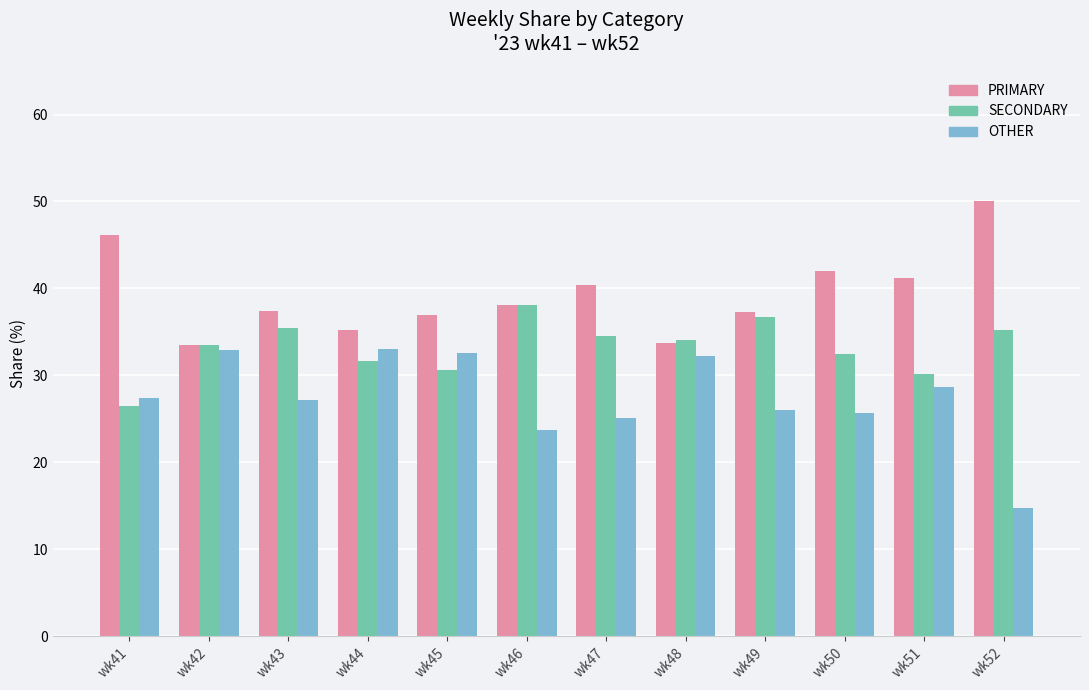

Is it true that PRIMARY equals 46.2 at wk41?

True